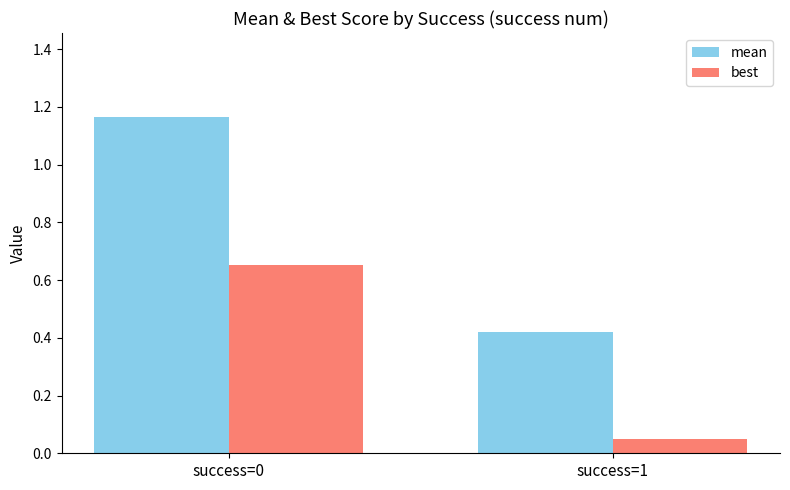

At which category does the chart reach its peak across all series?

success=0